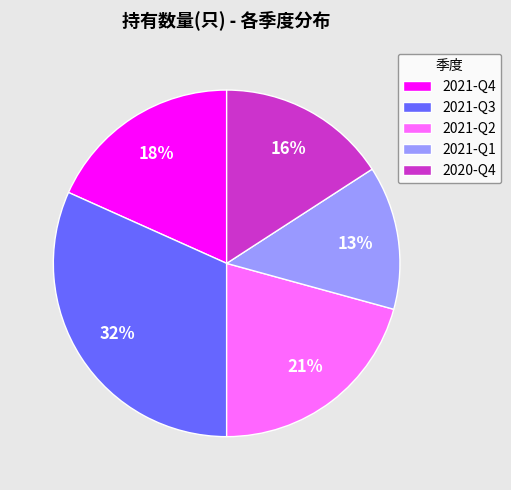

To the nearest percent, what is the combined percentage of 2021-Q2 and 2020-Q4?

37%